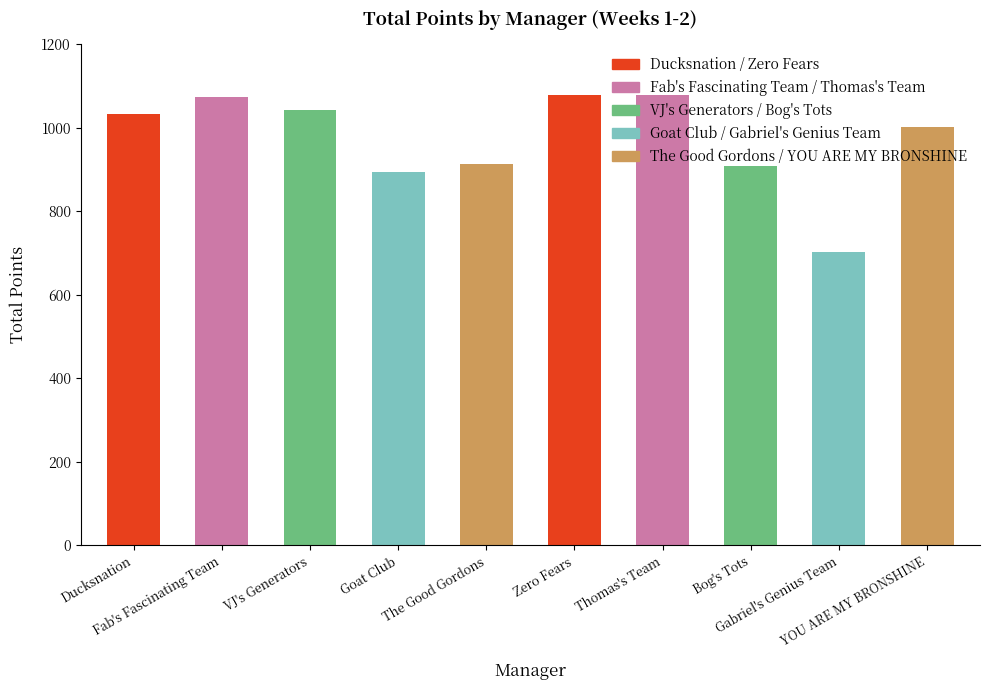

What is the sum of all values?

9728